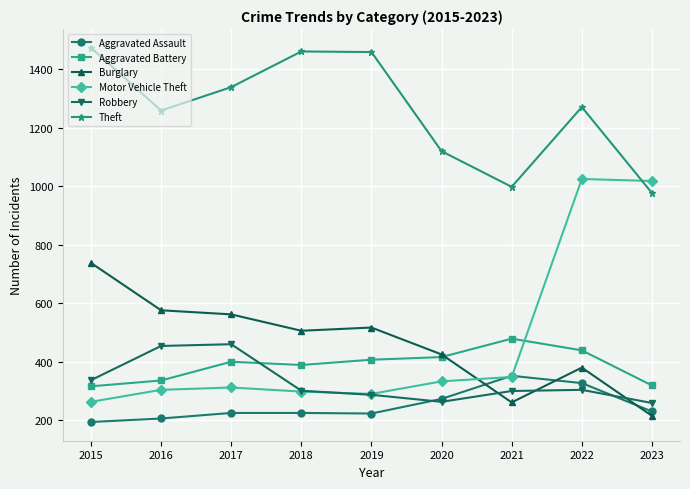

What is the maximum value for Robbery?

460